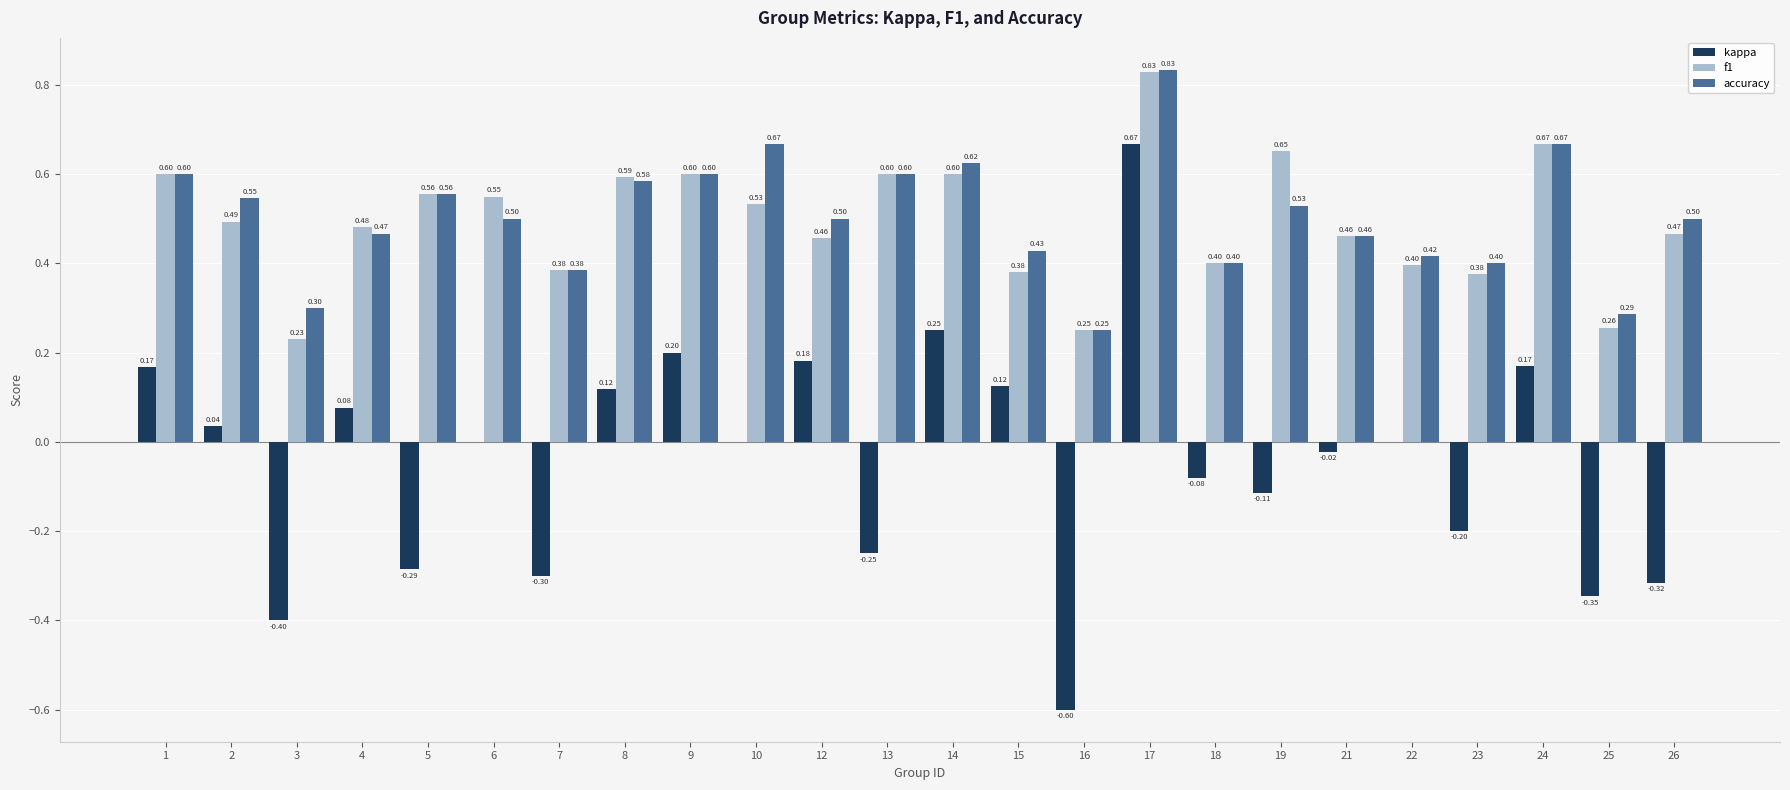

What is the sum of all accuracy values?

12.1